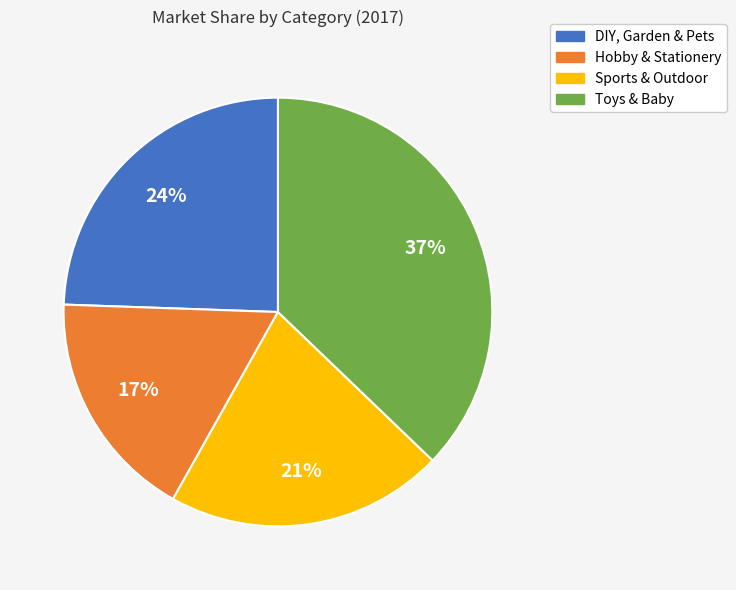

How many segments does this pie chart have?

4